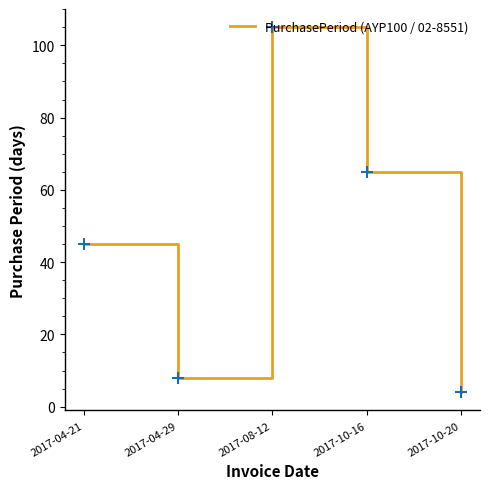

What is the ratio of the value at 2017-08-12 to the value at 2017-10-20?

26.2